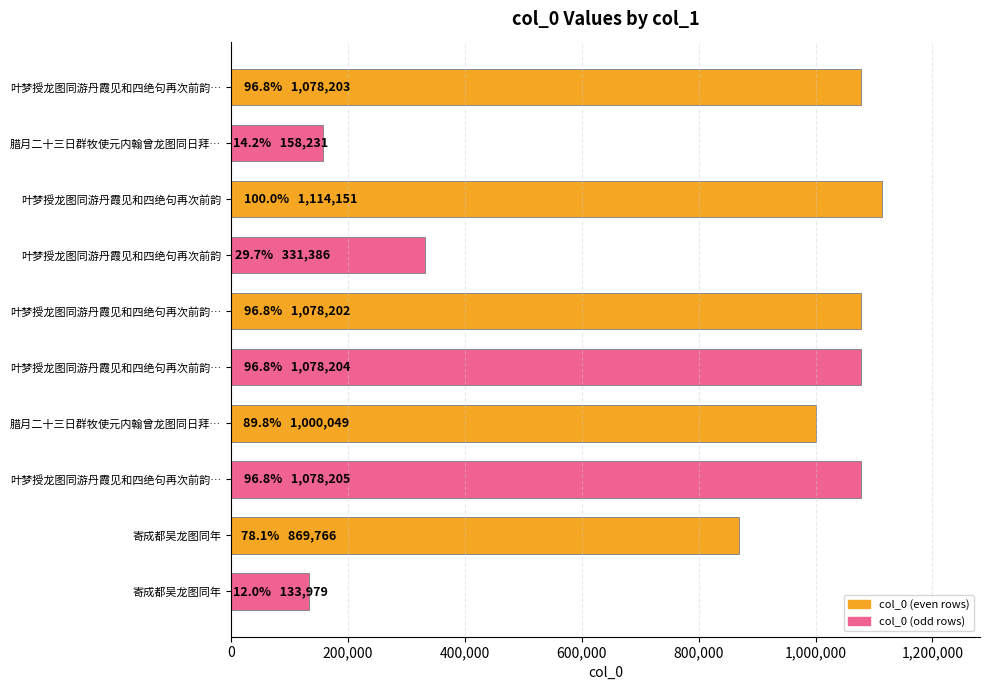

What is the greatest value displayed?

1114151